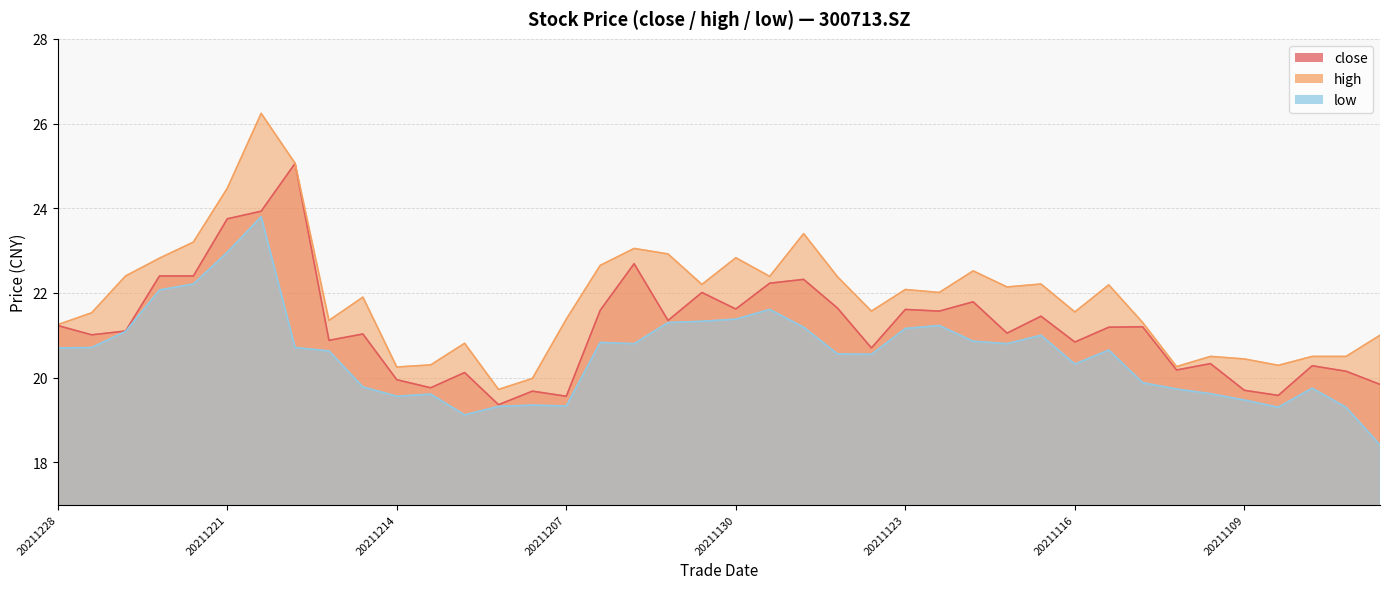

True or false: high and low cross at least once.

False